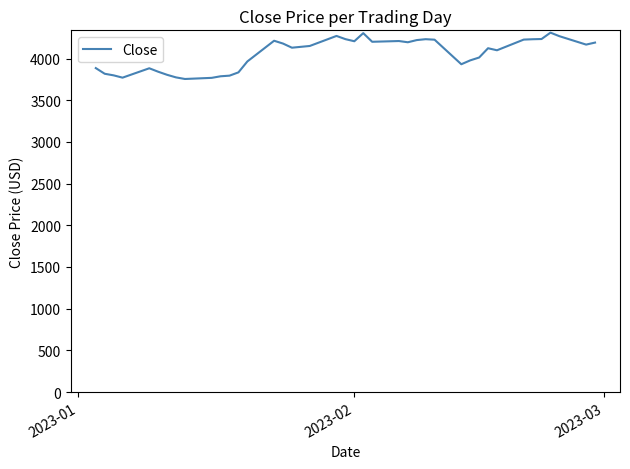

How many series are shown in this chart?

1